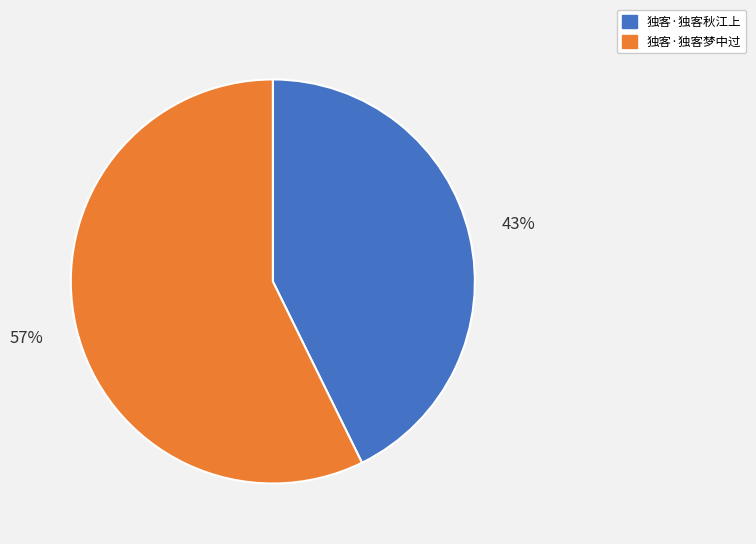

True or false: 独客·独客梦中过 accounts for 57% of the total.

True